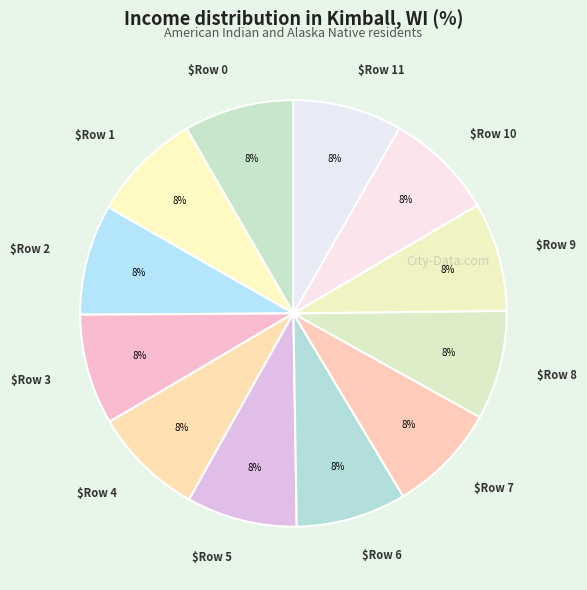

Which slice is the smallest?

Row 10